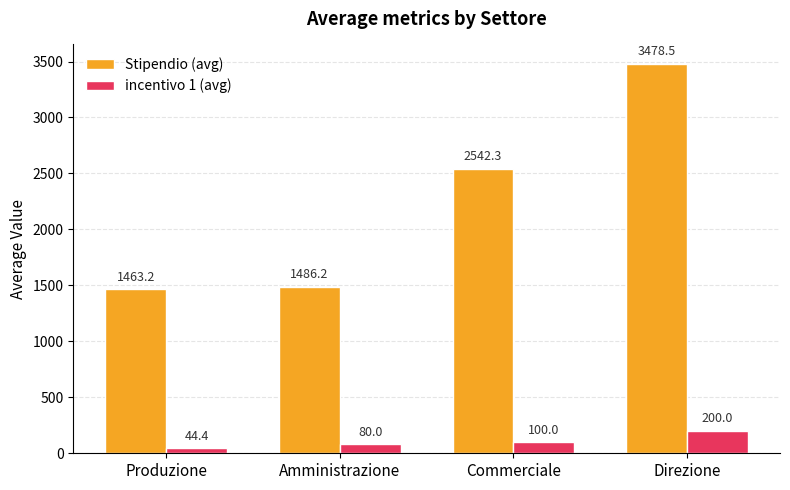

How many data points does each series have?

4